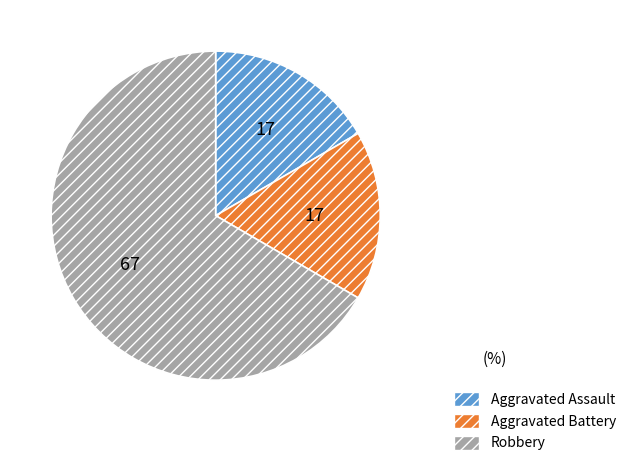

True or false: Aggravated Battery accounts for 17% of the total.

True